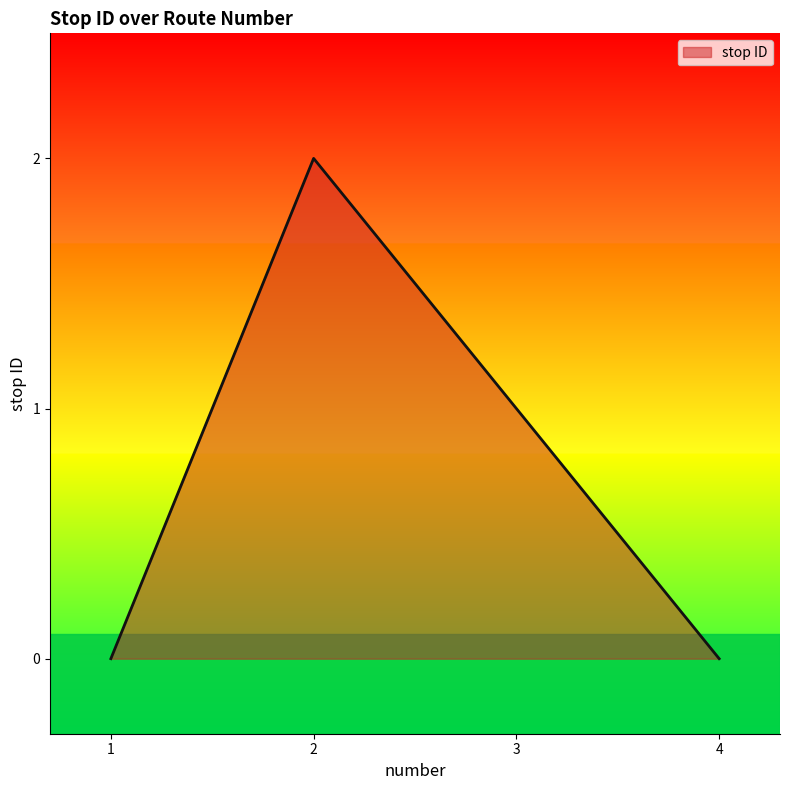

Where is the data nearest to the value 1?

3